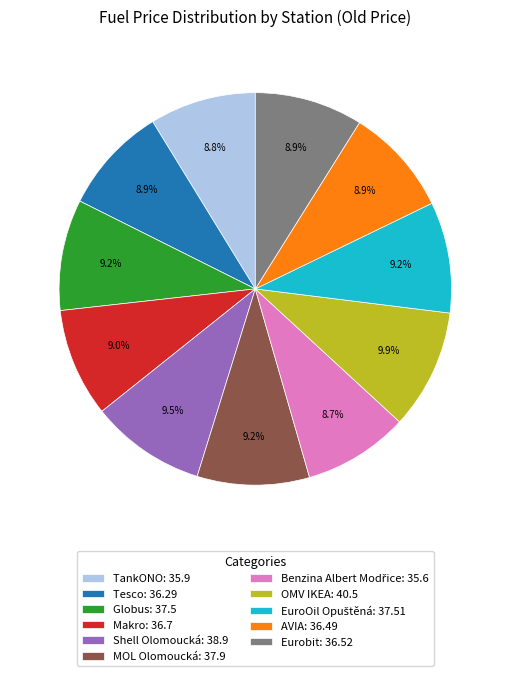

How many segments does this pie chart have?

11